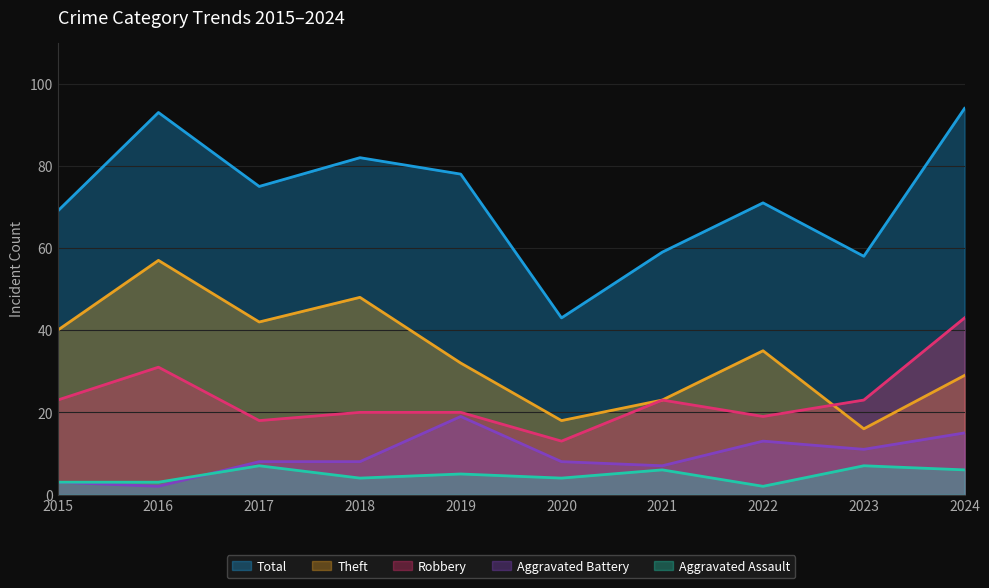

Which category has the highest value across all series?

2024